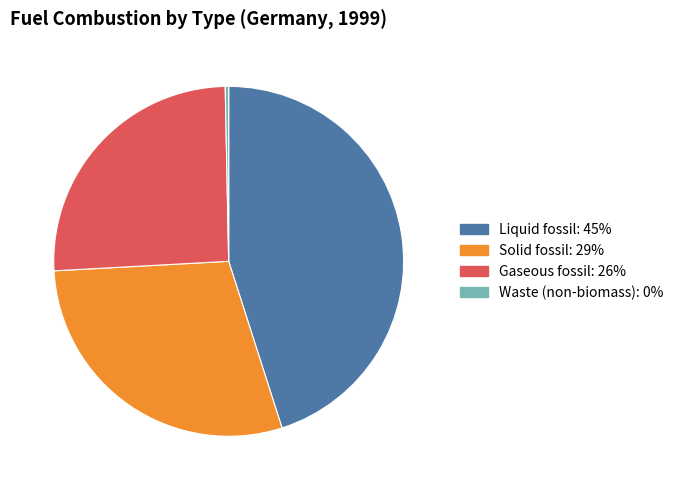

Is the sum of Liquid fossil and Waste (non-biomass) greater than half?

No